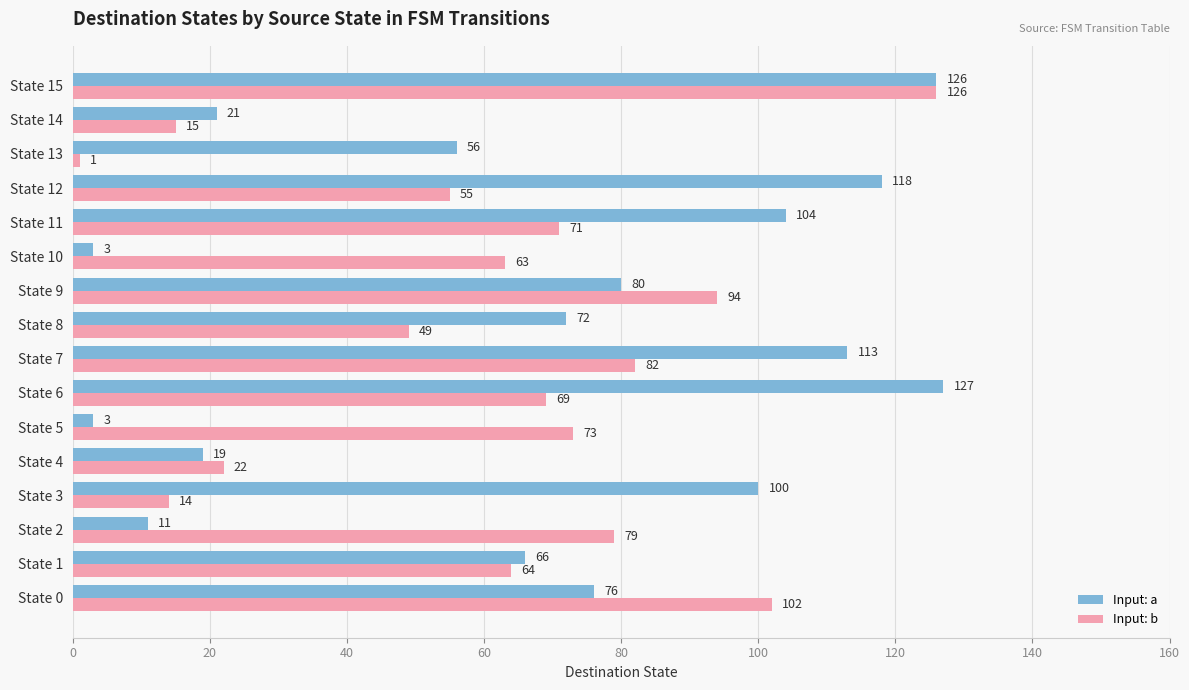

List the series in order of their peak value, lowest first.

Input: b, Input: a